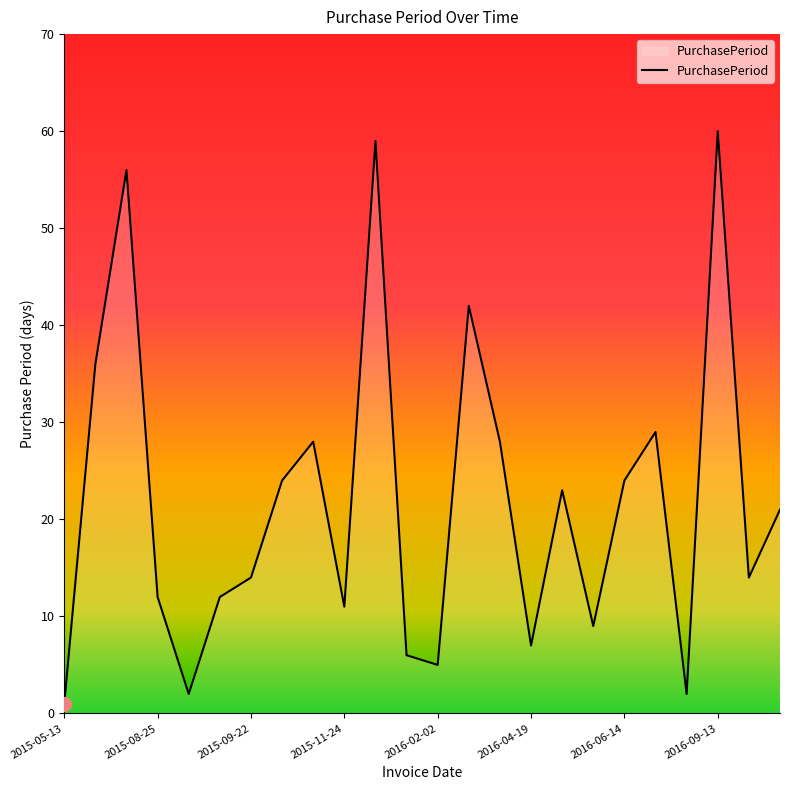

What is the difference between the maximum and minimum values?

59